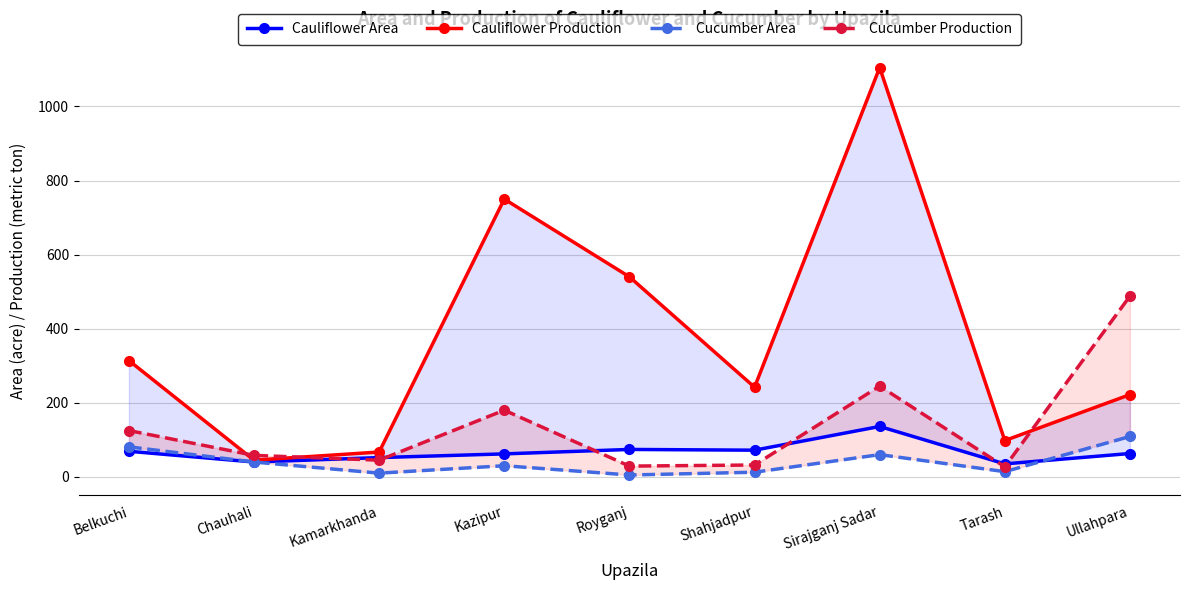

Where is Cucumber Production nearest to the value 257?

Sirajganj Sadar